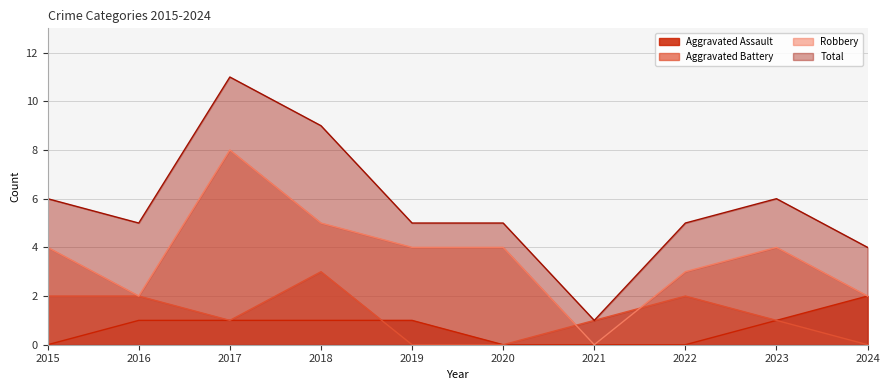

True or false: Aggravated Assault has a value of -1 at 2015.

False